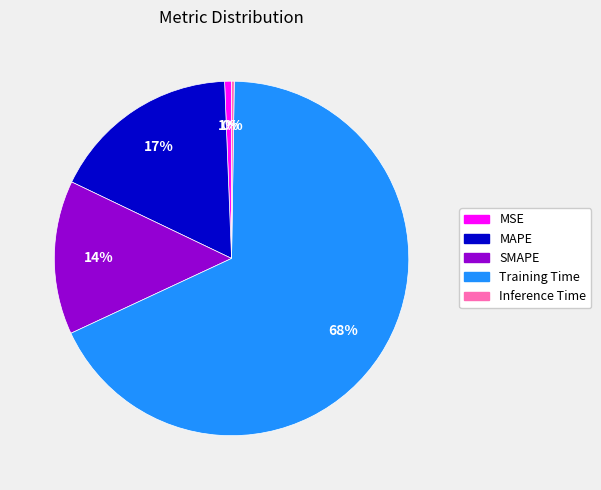

What percentage is the SMAPE slice, to the nearest percent?

14%